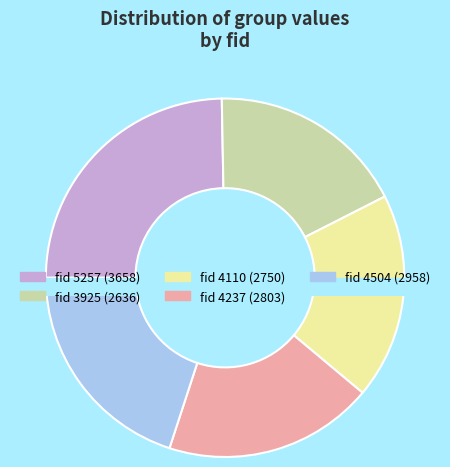

Is the sum of 4237 and 4110 greater than half?

No